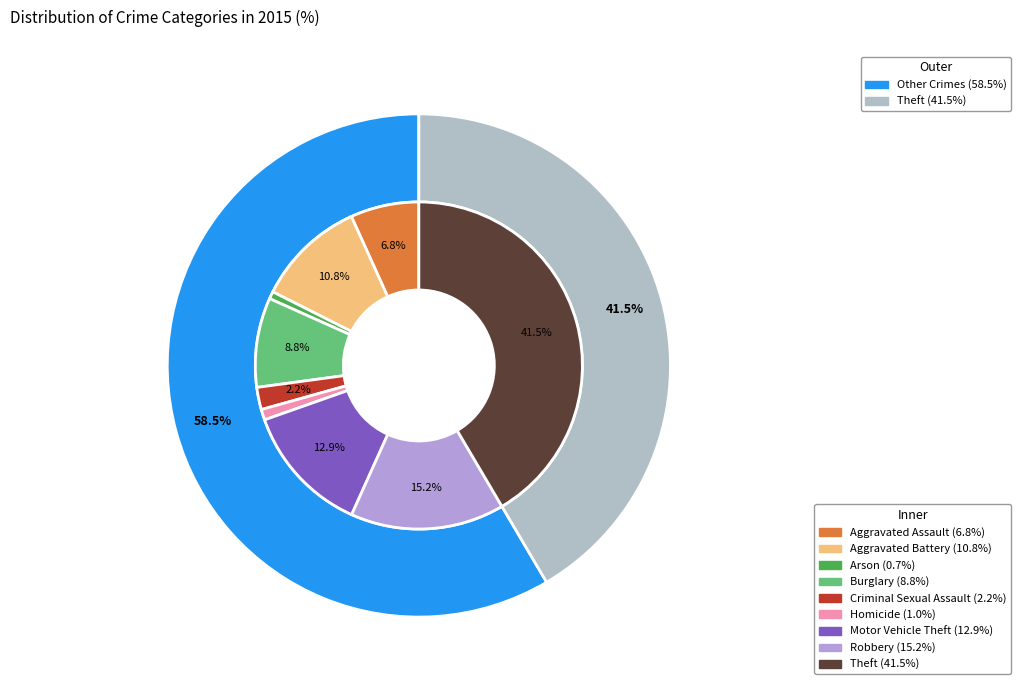

Combined, do Arson and Motor Vehicle Theft account for over 50%?

No